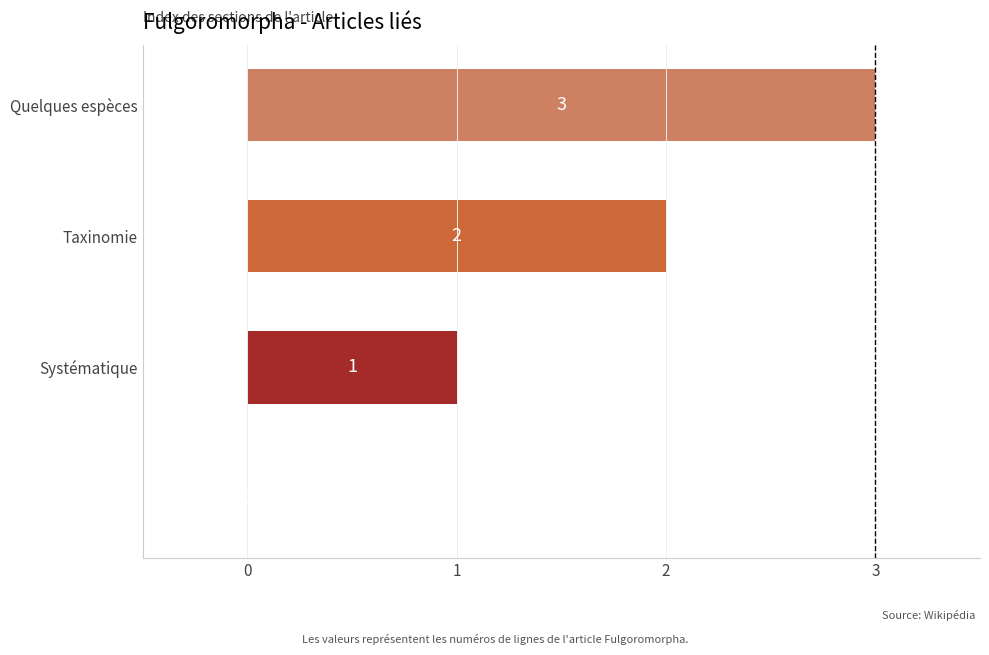

What is the greatest value displayed?

3